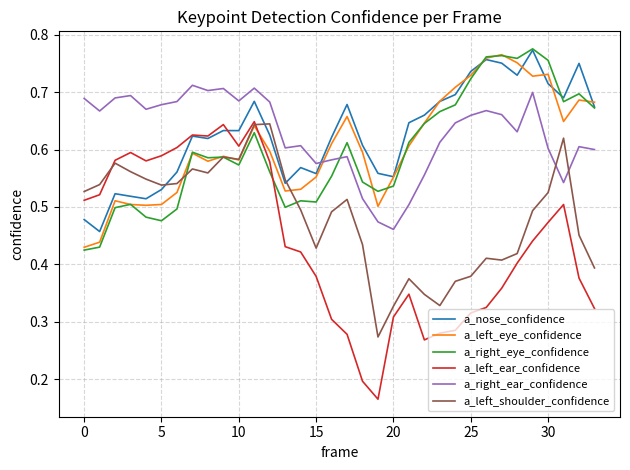

What are all the series names shown in the legend?

a_nose_confidence, a_left_eye_confidence, a_right_eye_confidence, a_left_ear_confidence, a_right_ear_confidence, a_left_shoulder_confidence